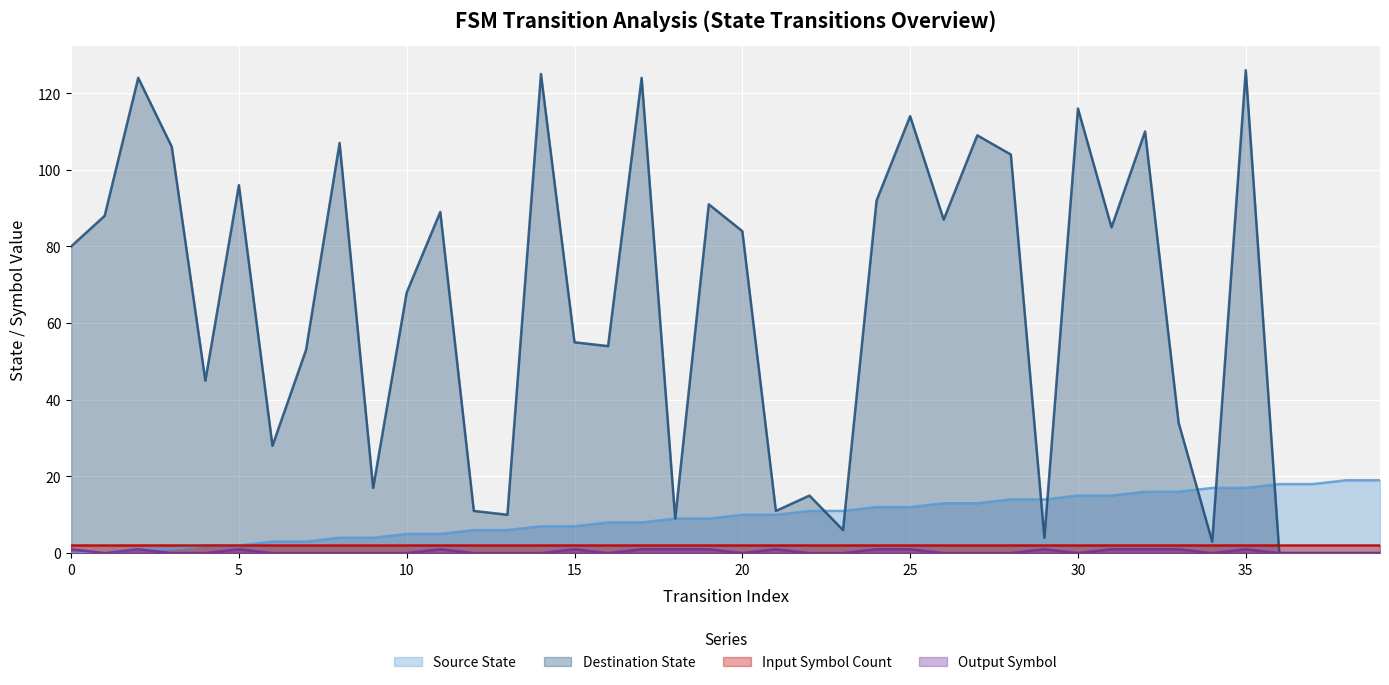

What is the sum of all source_state values?

380